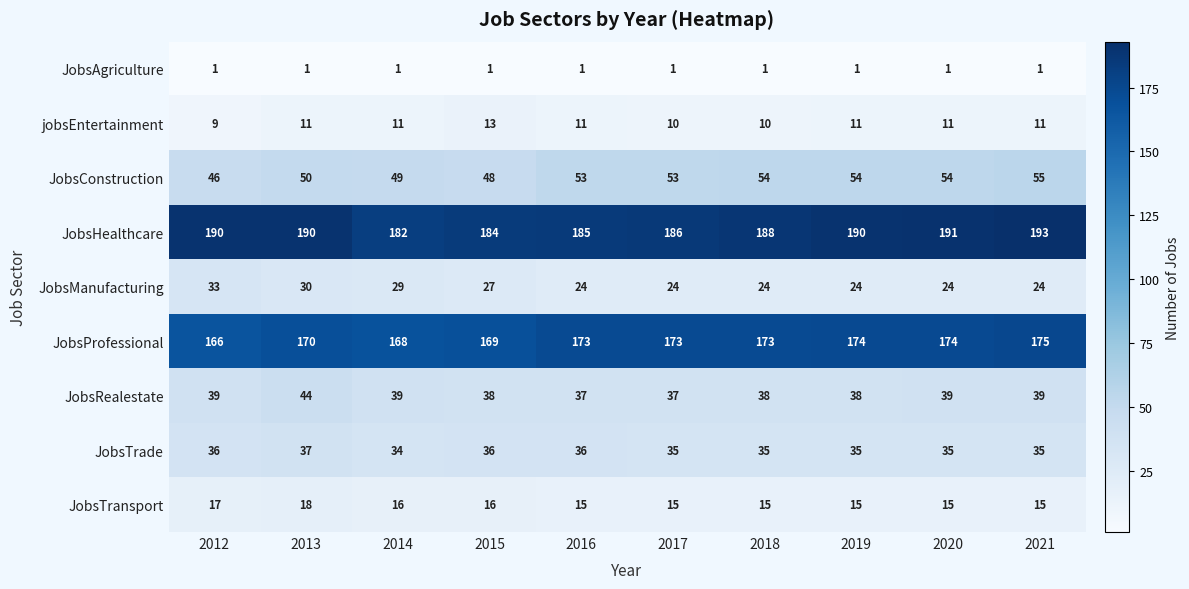

What is the approximate value of JobsTransport at 2014?

16